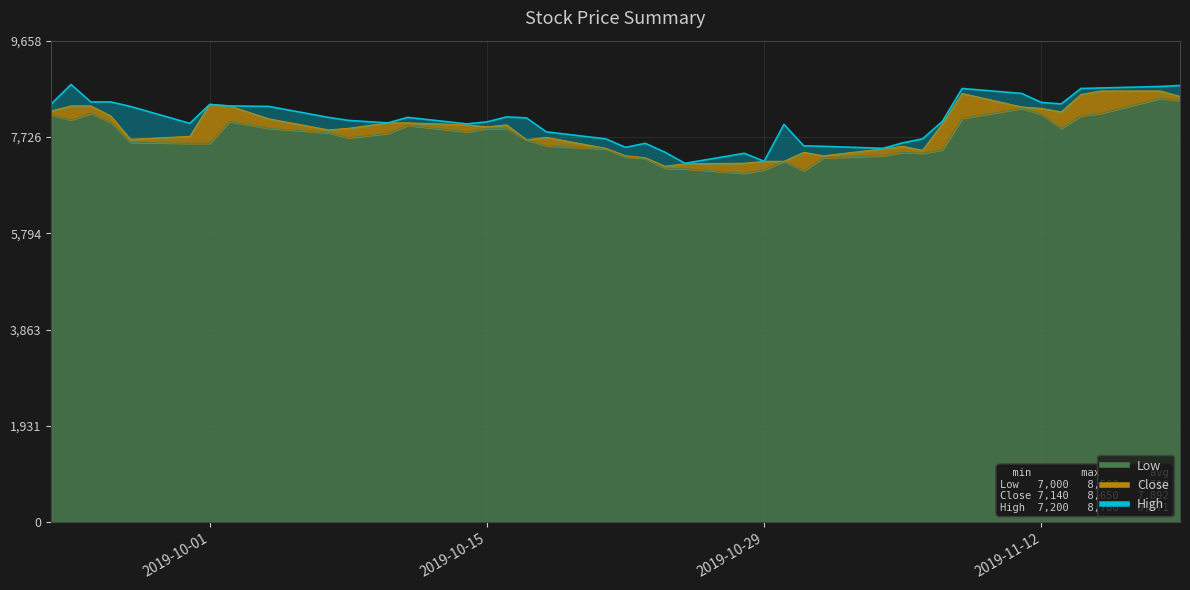

What is the label of the 29th point from the right?

2019-10-10